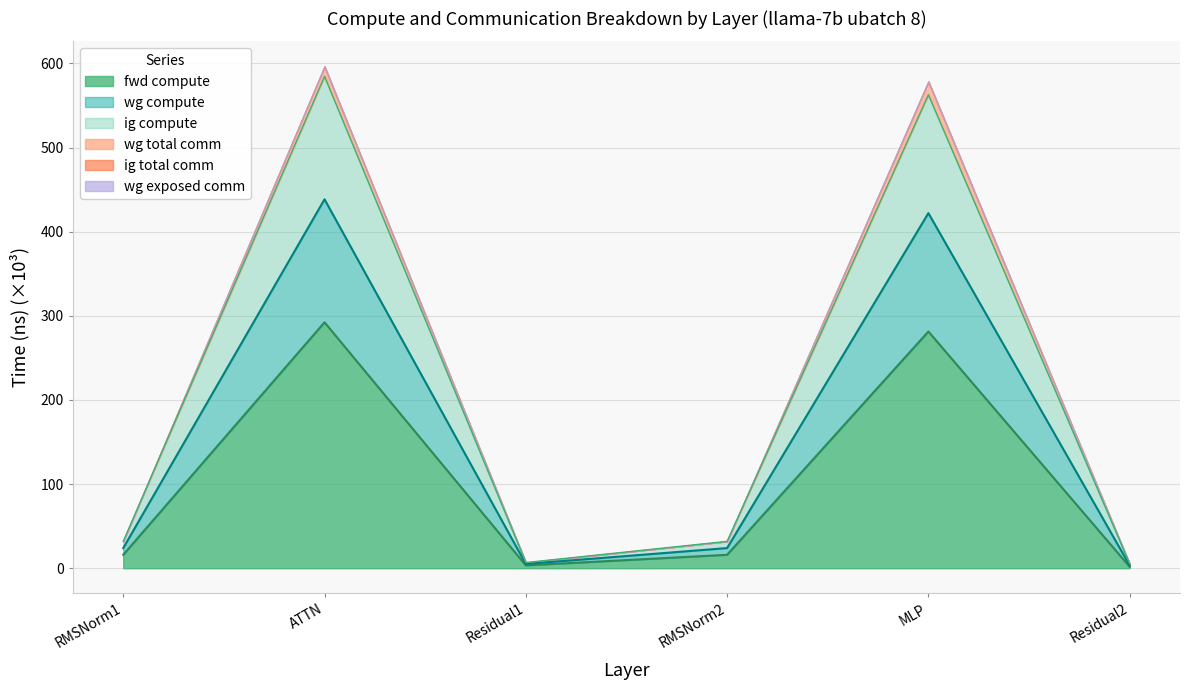

True or false: wg compute and fwd compute cross at least once.

False